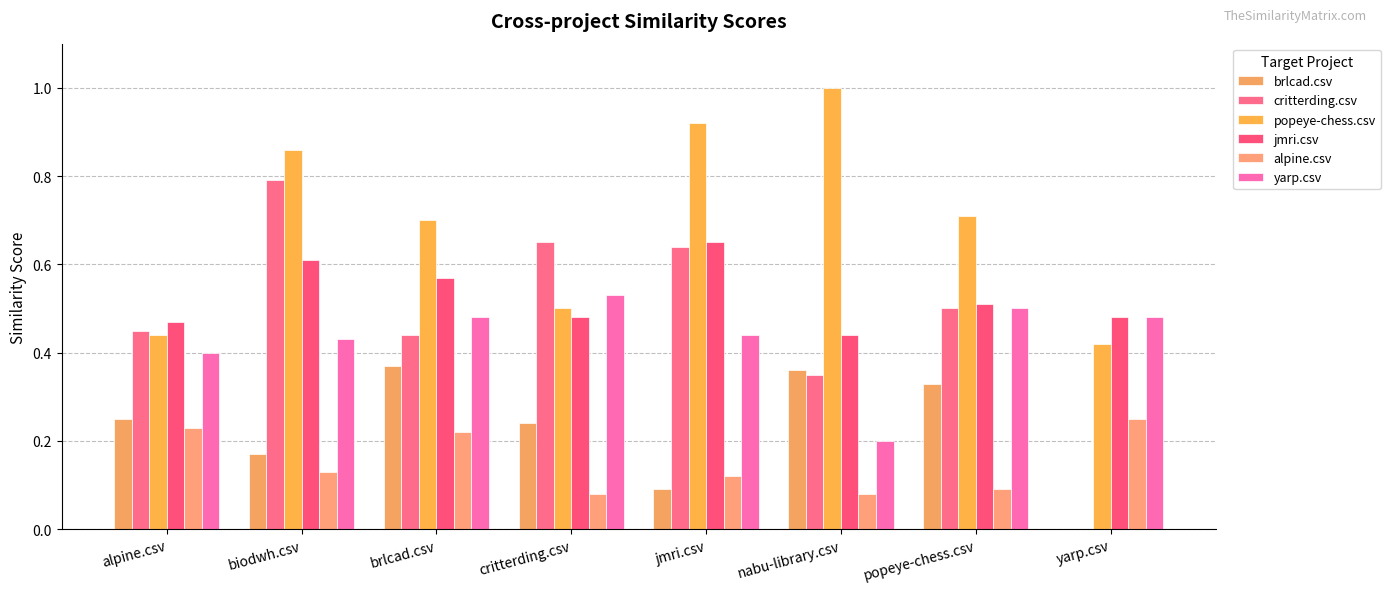

Which series has the largest total across all categories?

popeye-chess.csv